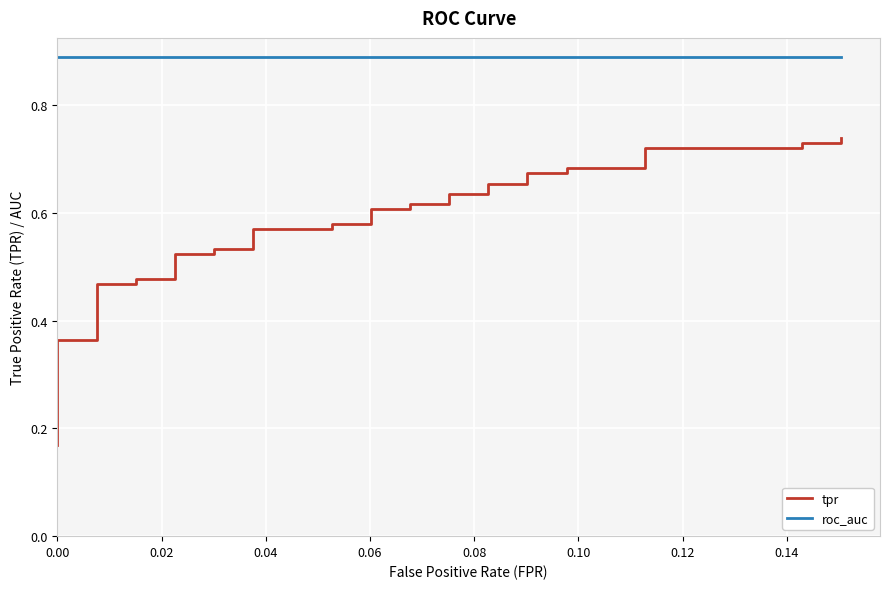

Which series has the largest range (max minus min)?

tpr